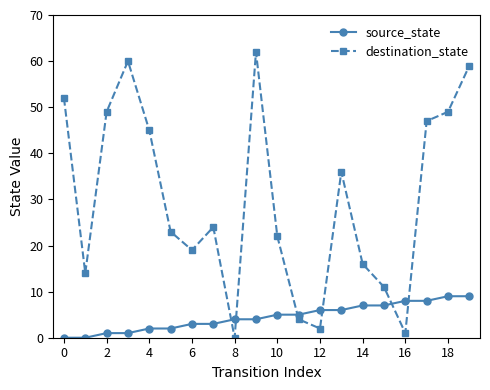

How many times do destination_state and source_state cross each other?

6